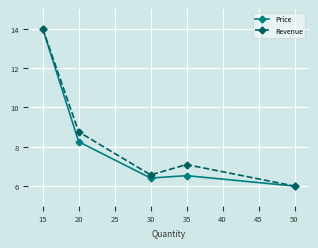

In Price, how many points are higher than both neighbors (excluding endpoints)?

1